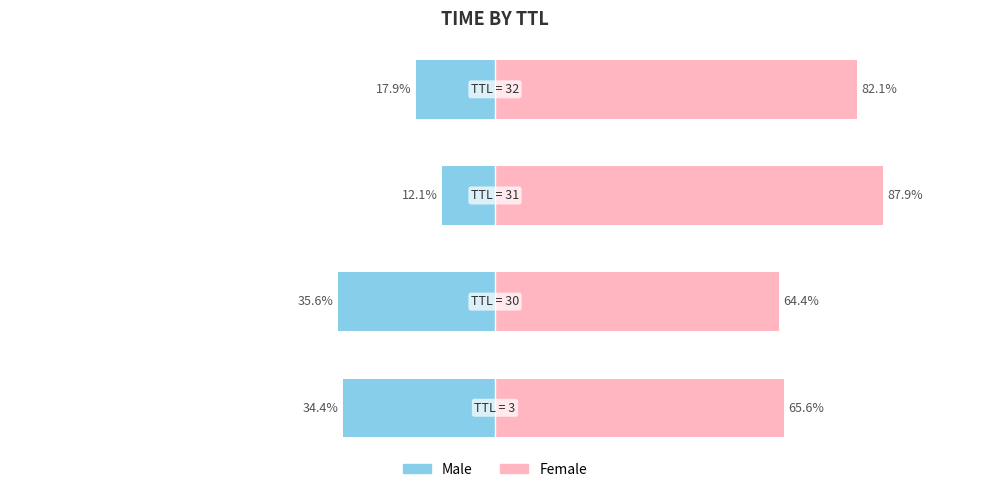

Is the value of Female at 0 greater than the value of Male at 0?

Yes